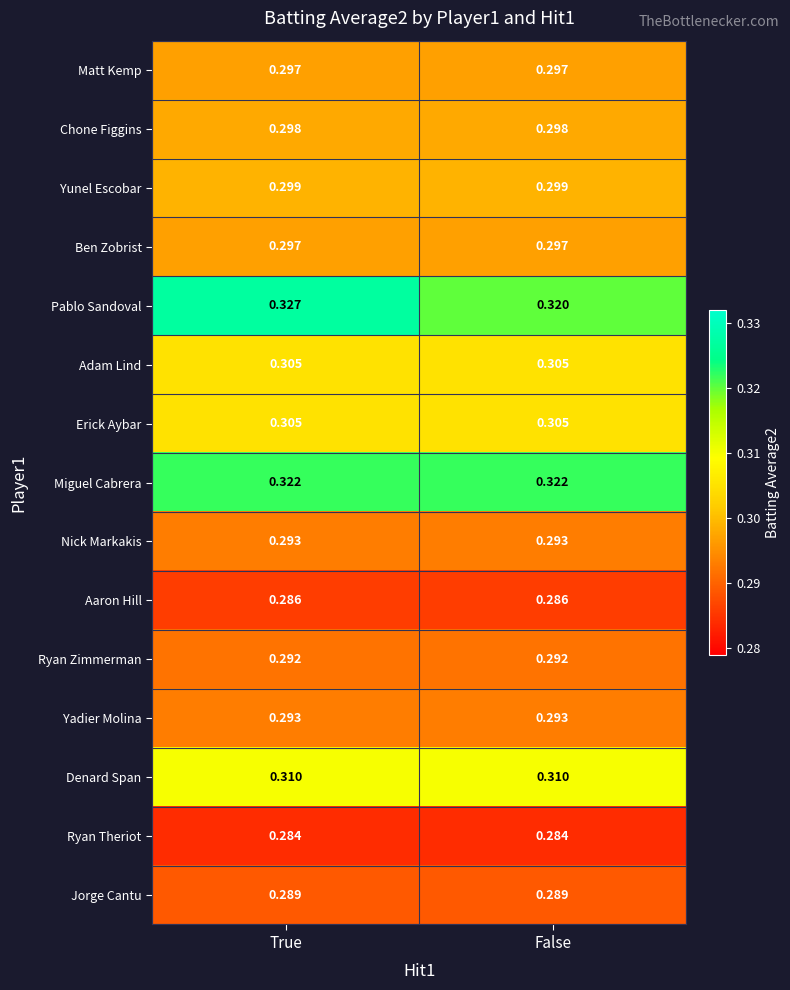

At which category does the chart reach its peak across all series?

True